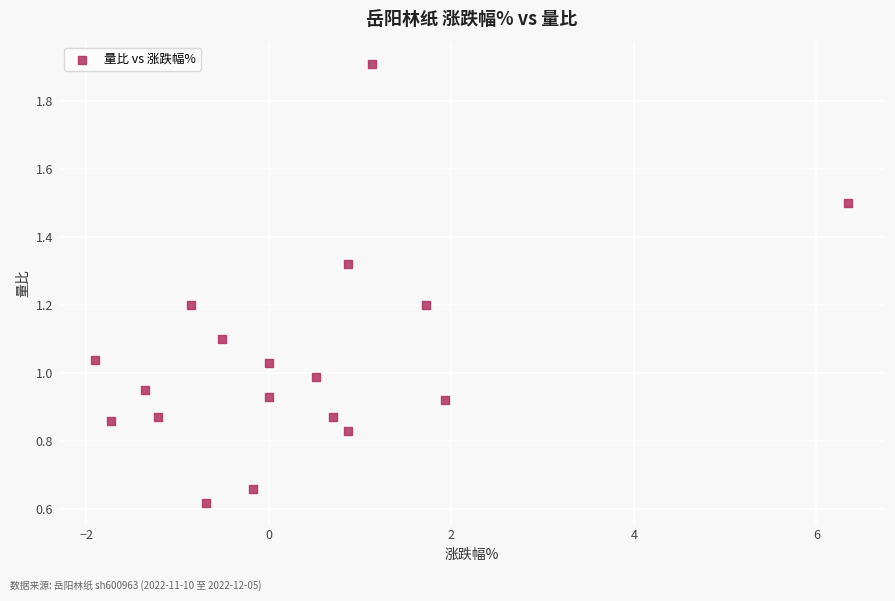

What is the range of X values (max minus min)?

8.2